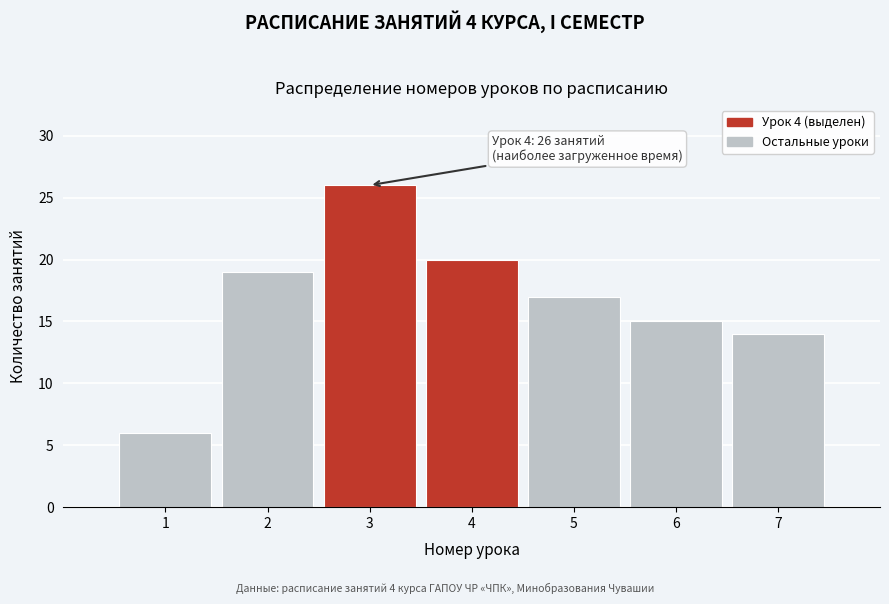

Reading right to left, extract all data points from this chart.

14	15	17	20	26	19	6